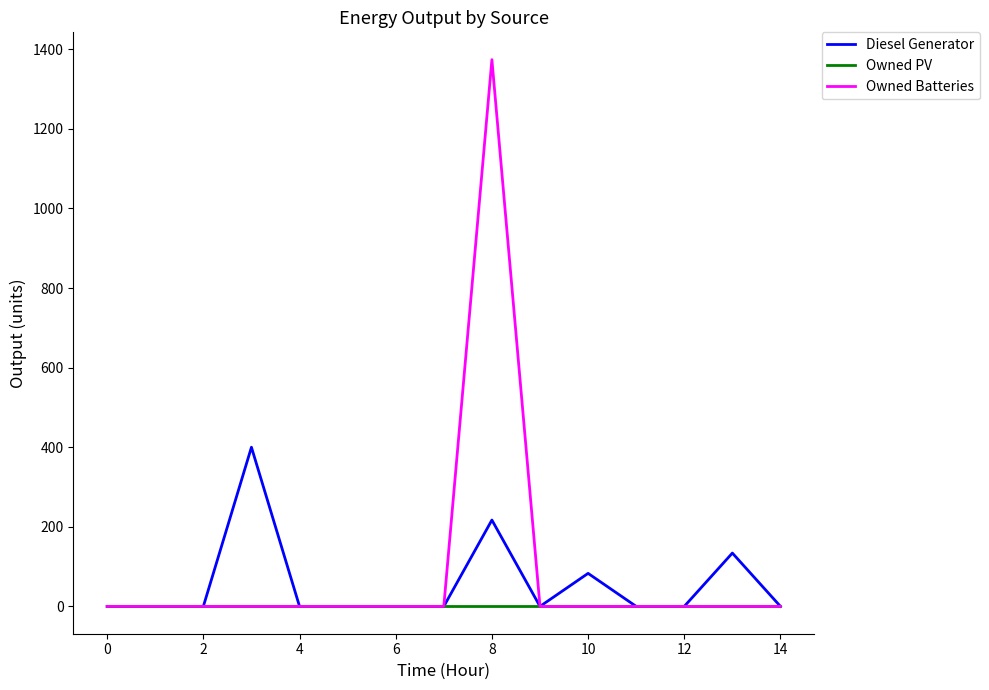

Which series has the widest spread of values?

Owned Batteries